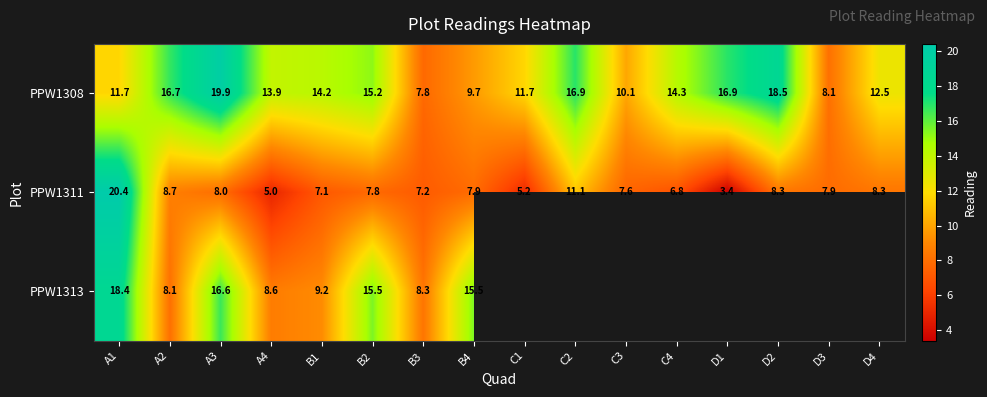

What is the total value across all series at B2?

38.5